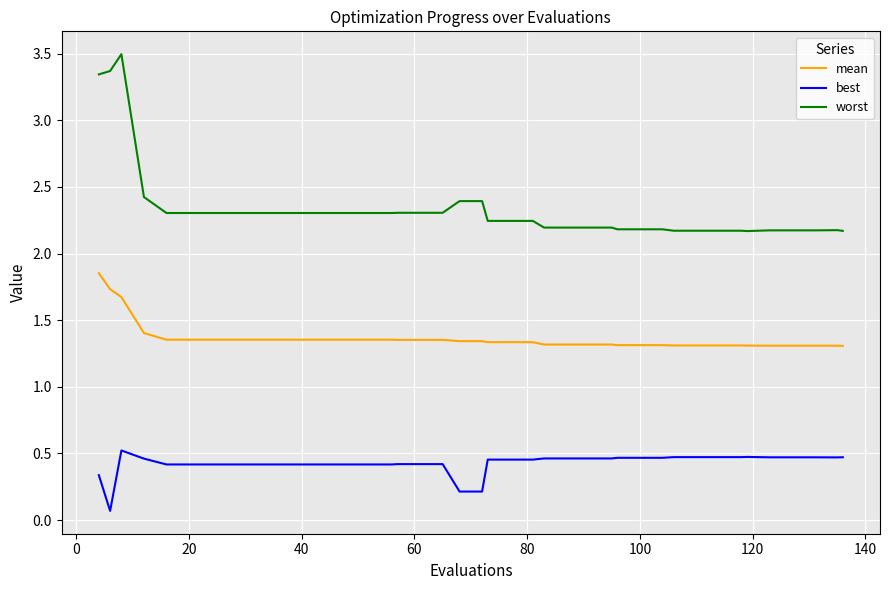

What is the greatest value displayed?

3.5